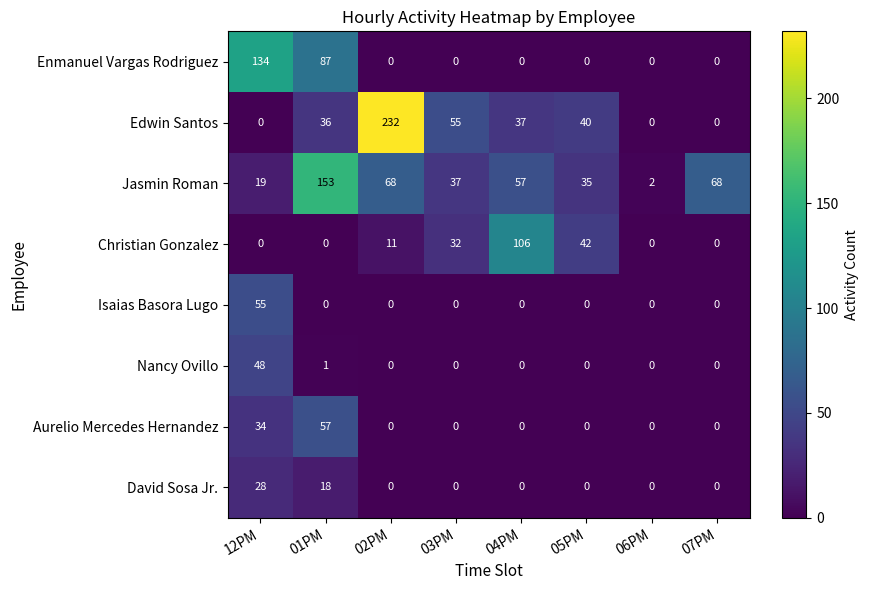

Which category has the highest value in the Aurelio Mercedes Hernandez series?

01PM